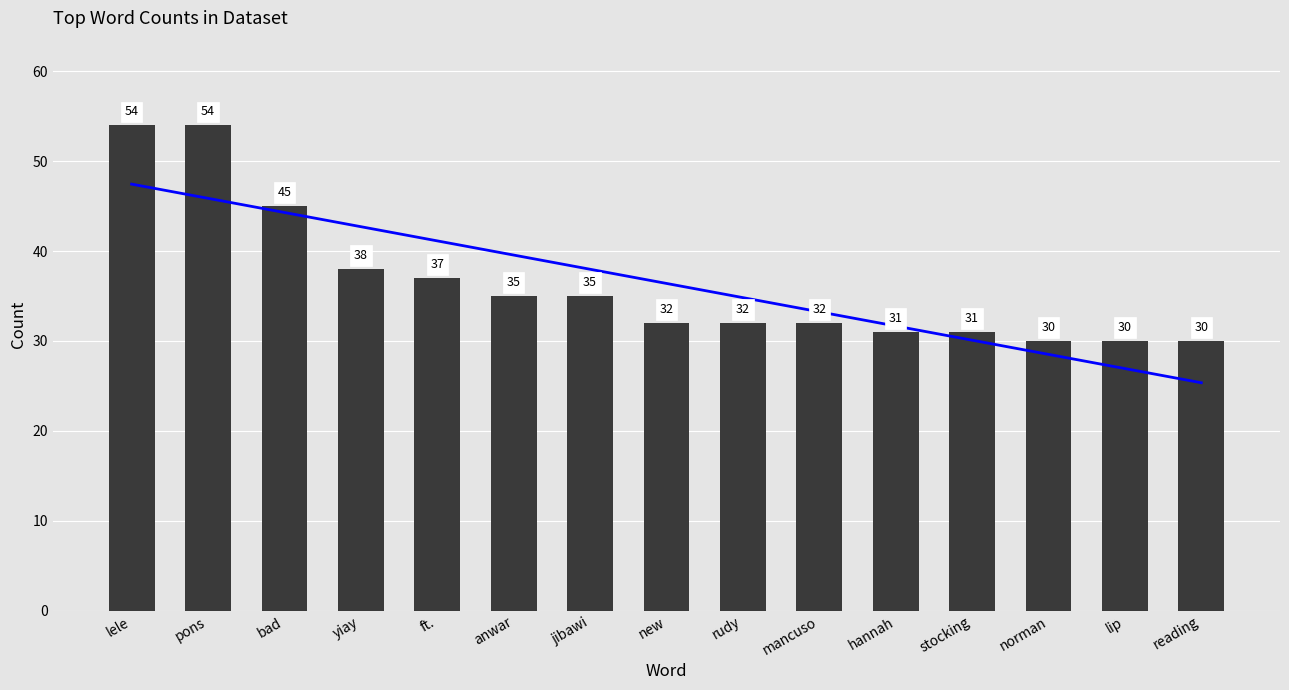

Reading right to left, extract all data points from this chart.

reading=30	lip=30	norman=30	stocking=31	hannah=31	mancuso=32	rudy=32	new=32	jibawi=35	anwar=35	ft.=37	yiay=38	bad=45	pons=54	lele=54